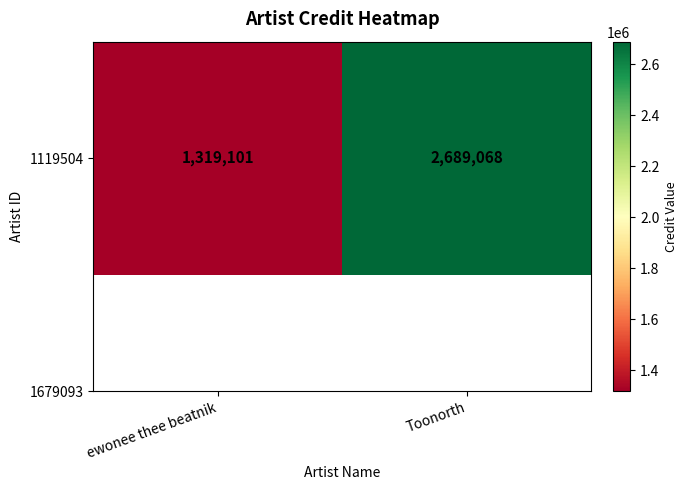

What is the change in value from ewonee thee beatnik to Toonorth?

+1369967